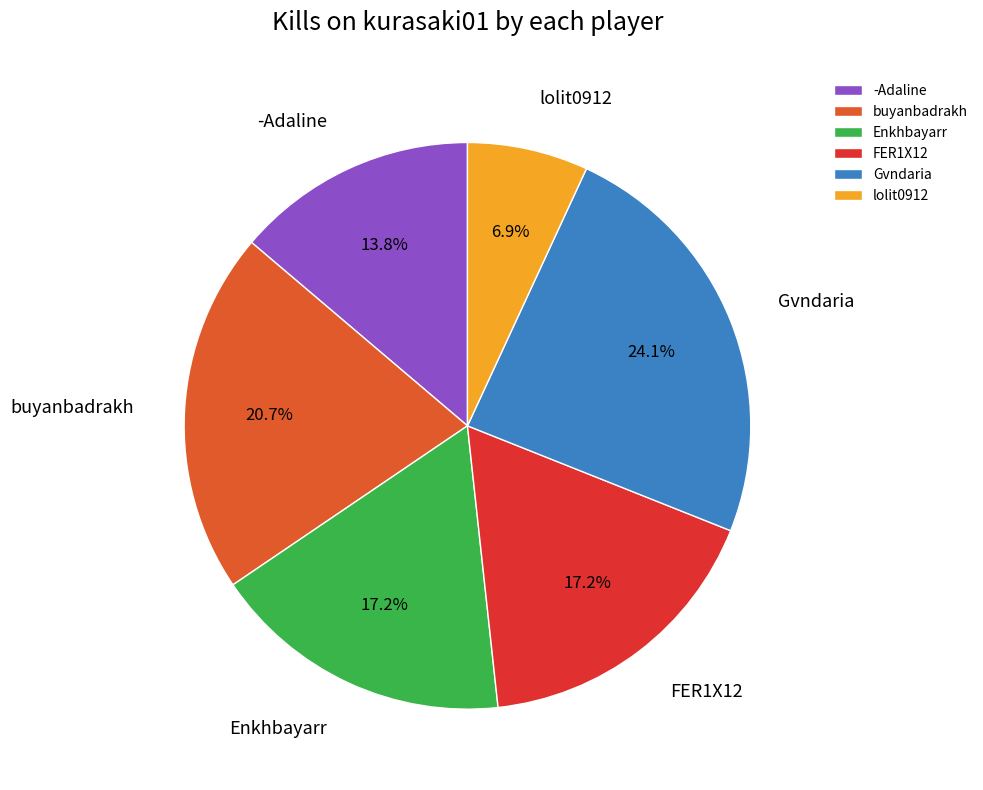

To the nearest percent, what is the average slice percentage?

17%